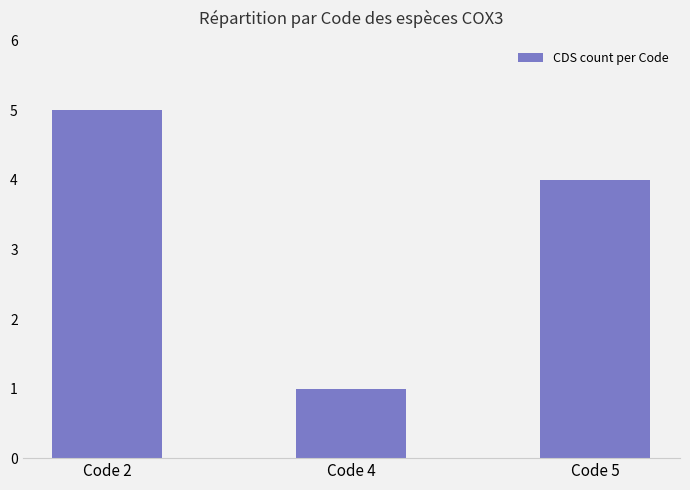

What is the change in value from Code 4 to Code 5?

+3